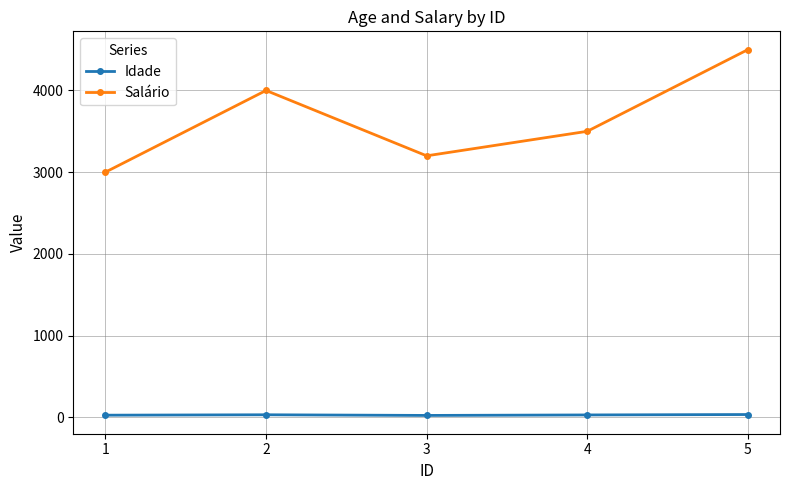

How many interior local peaks does the Salário series have?

1